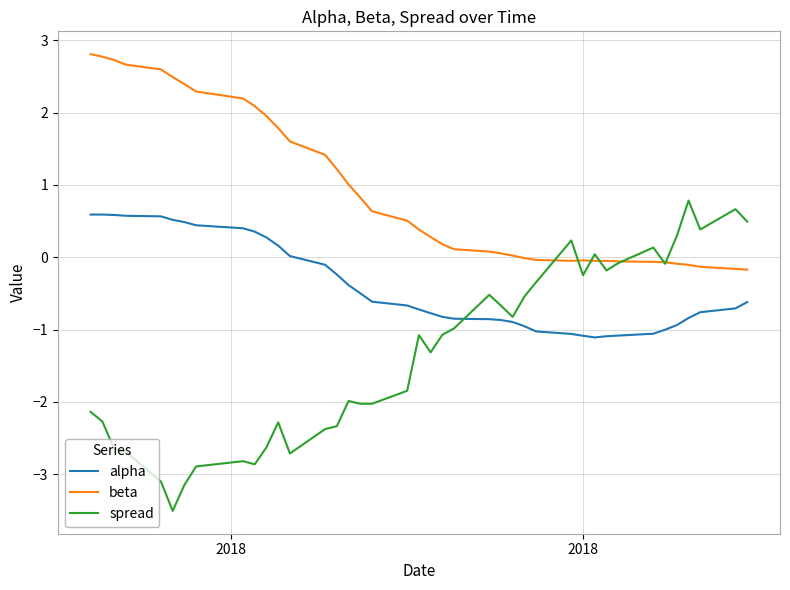

Which series has the widest spread of values?

spread